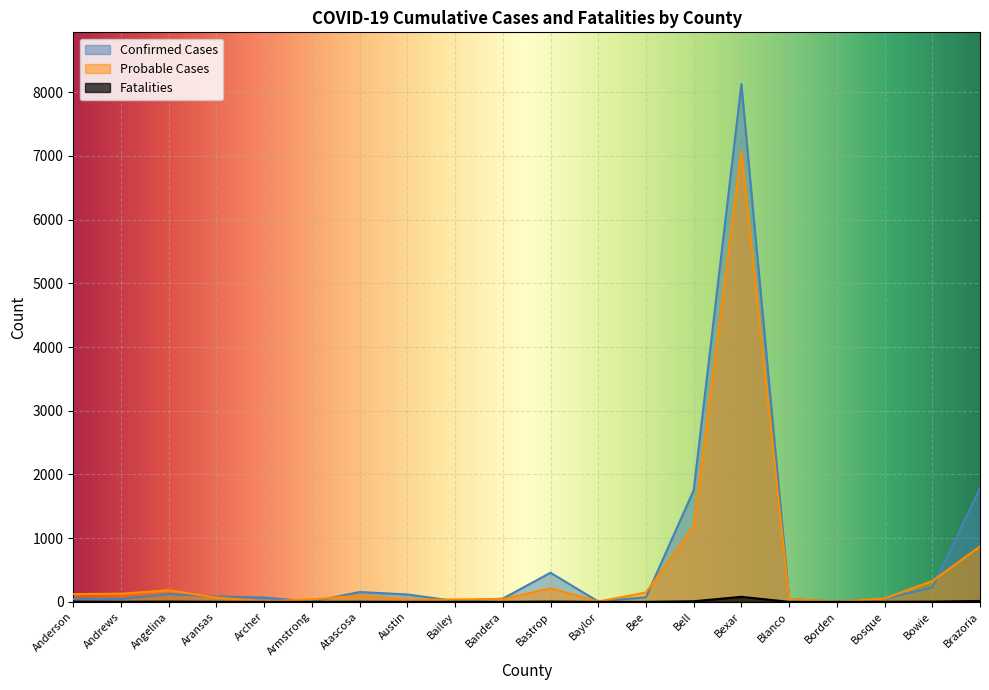

What is the sum of all Fatalities values?

124